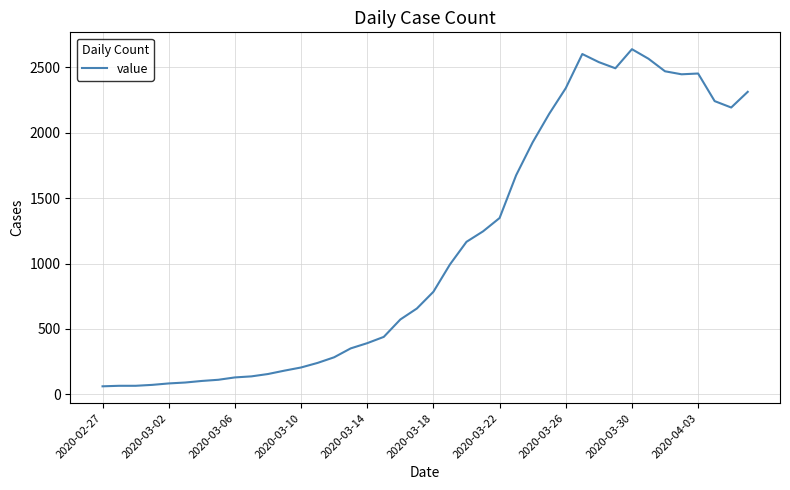

Does the chart display data point markers on the line(s)?

No